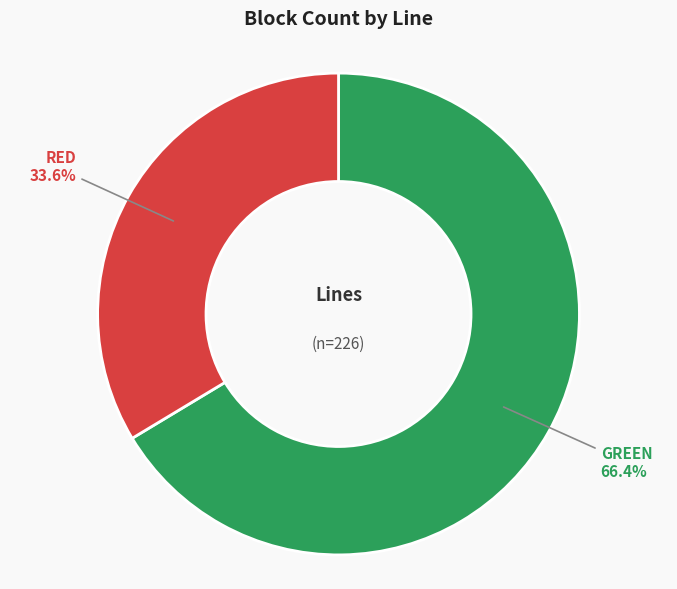

Is there a majority slice in this chart?

Yes